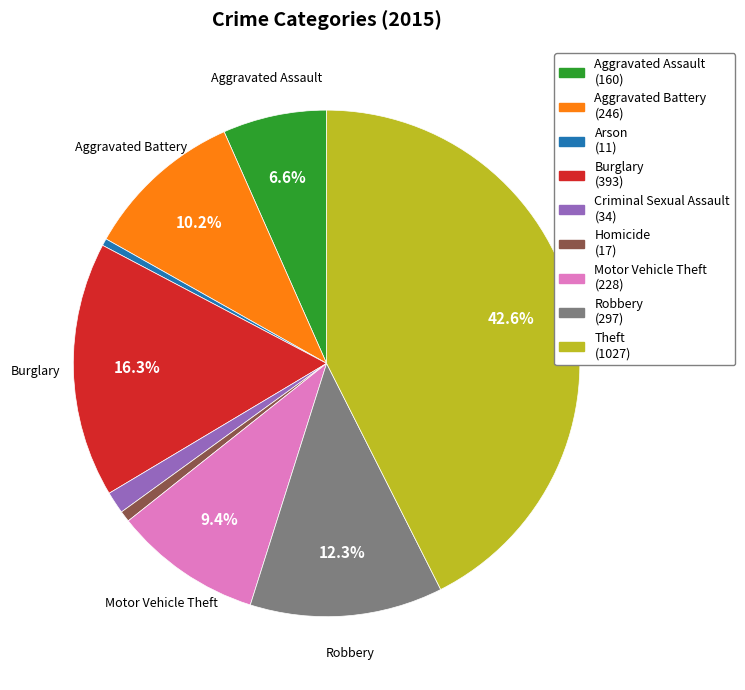

To the nearest percent, what is the combined percentage of Theft and Aggravated Assault?

49%